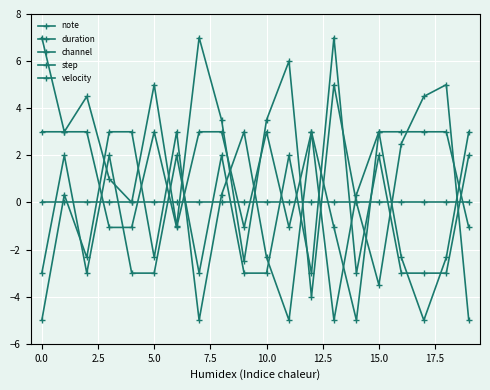

How many categories are shown in the chart?

20